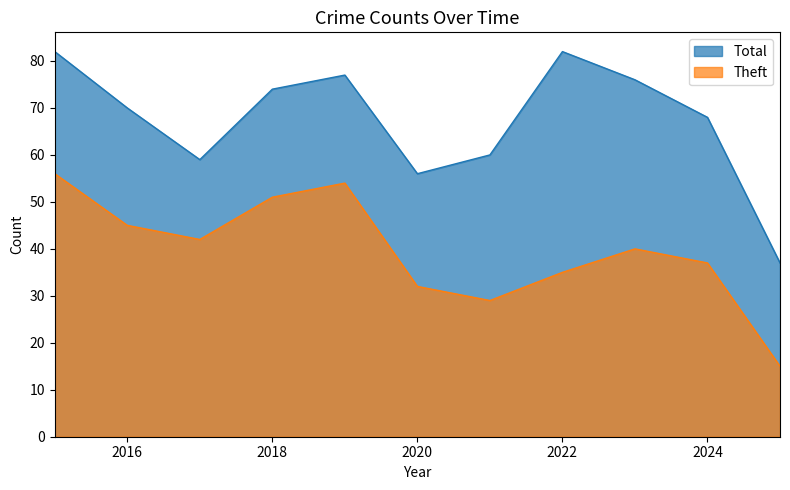

Rank the series by their average value, from highest to lowest.

Total, Theft